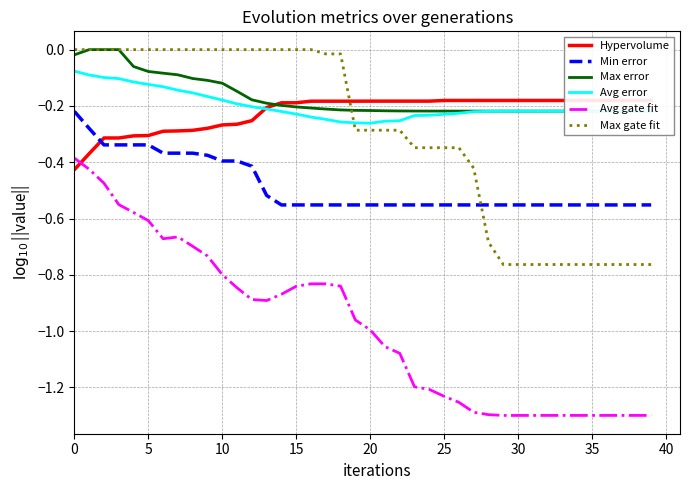

What is the average value of the Avg gate fit series?

-1.0